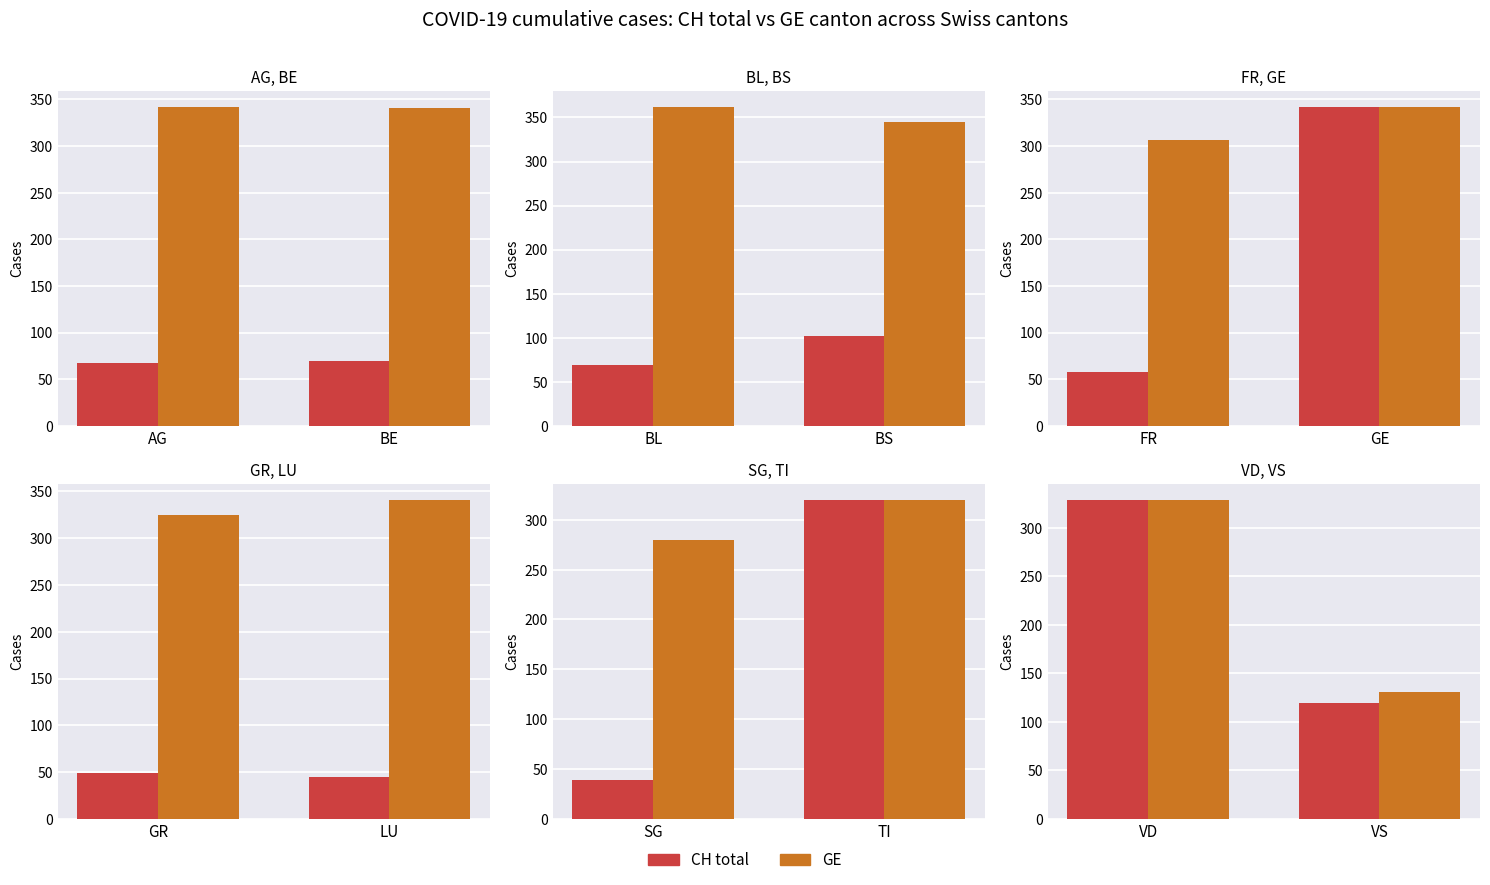

What is the value of the GE bar at the 2nd from the left?

131